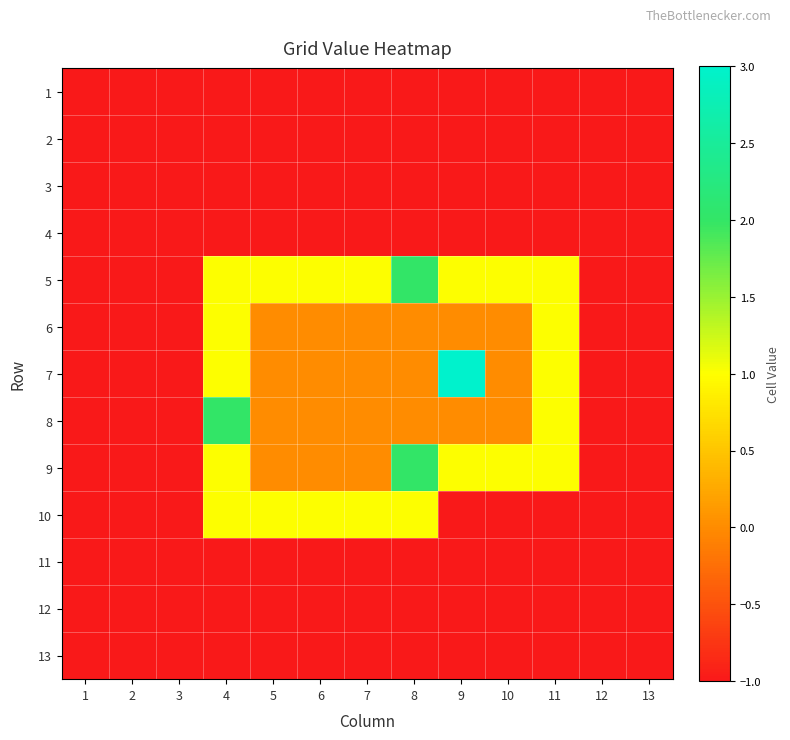

Reading left to right, list all the values displayed in this chart.

1: 1=-1	2=-1	3=-1	4=-1	5=-1	6=-1	7=-1	8=-1	9=-1	10=-1	11=-1	12=-1	13=-1
2: 1=-1	2=-1	3=-1	4=-1	5=-1	6=-1	7=-1	8=-1	9=-1	10=-1	11=-1	12=-1	13=-1
3: 1=-1	2=-1	3=-1	4=-1	5=-1	6=-1	7=-1	8=-1	9=-1	10=-1	11=-1	12=-1	13=-1
4: 1=-1	2=-1	3=-1	4=-1	5=-1	6=-1	7=-1	8=-1	9=-1	10=-1	11=-1	12=-1	13=-1
5: 1=-1	2=-1	3=-1	4=1	5=1	6=1	7=1	8=2	9=1	10=1	11=1	12=-1	13=-1
6: 1=-1	2=-1	3=-1	4=1	5=0	6=0	7=0	8=0	9=0	10=0	11=1	12=-1	13=-1
7: 1=-1	2=-1	3=-1	4=1	5=0	6=0	7=0	8=0	9=3	10=0	11=1	12=-1	13=-1
8: 1=-1	2=-1	3=-1	4=2	5=0	6=0	7=0	8=0	9=0	10=0	11=1	12=-1	13=-1
9: 1=-1	2=-1	3=-1	4=1	5=0	6=0	7=0	8=2	9=1	10=1	11=1	12=-1	13=-1
10: 1=-1	2=-1	3=-1	4=1	5=1	6=1	7=1	8=1	9=-1	10=-1	11=-1	12=-1	13=-1
11: 1=-1	2=-1	3=-1	4=-1	5=-1	6=-1	7=-1	8=-1	9=-1	10=-1	11=-1	12=-1	13=-1
12: 1=-1	2=-1	3=-1	4=-1	5=-1	6=-1	7=-1	8=-1	9=-1	10=-1	11=-1	12=-1	13=-1
13: 1=-1	2=-1	3=-1	4=-1	5=-1	6=-1	7=-1	8=-1	9=-1	10=-1	11=-1	12=-1	13=-1